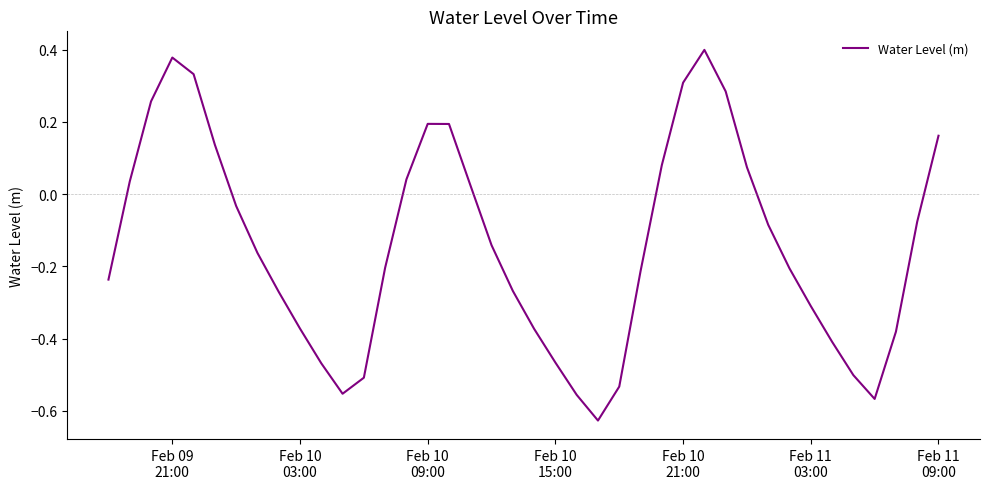

What is the difference between the maximum and minimum values?

1.0